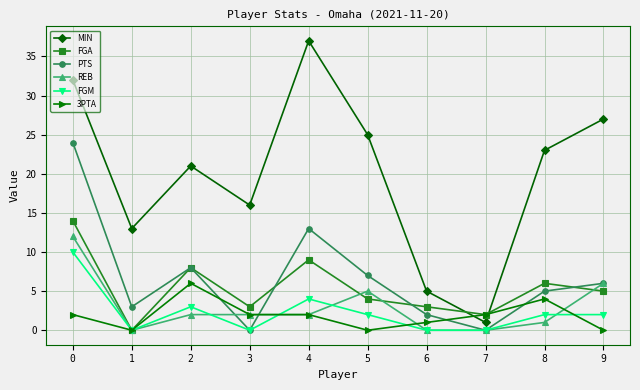

True or false: MIN and PTS intersect in this chart.

False